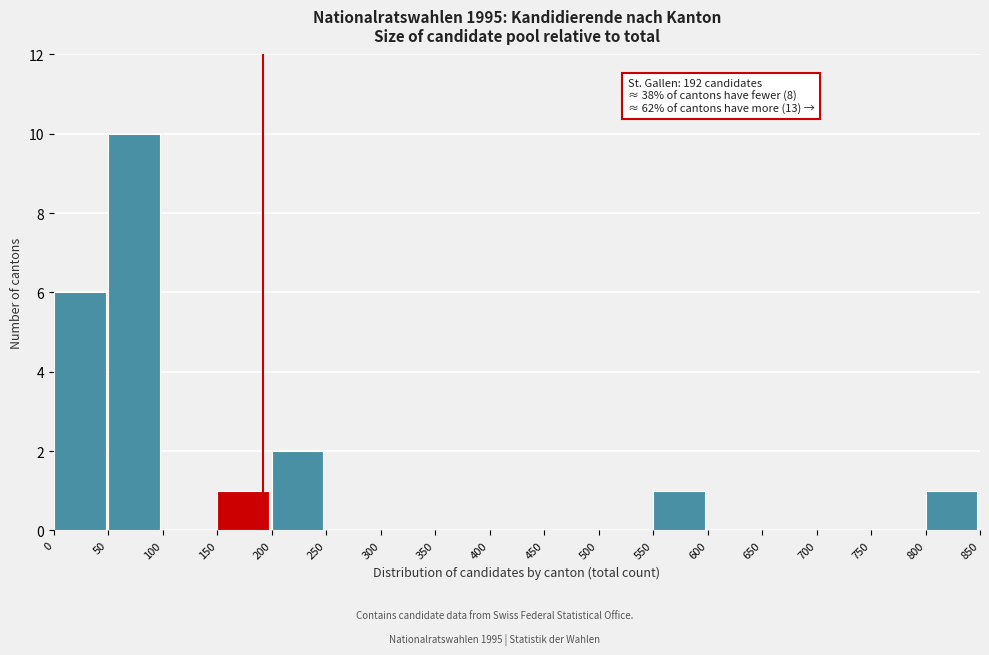

Which range on the x-axis has the tallest bar?

50 to 100